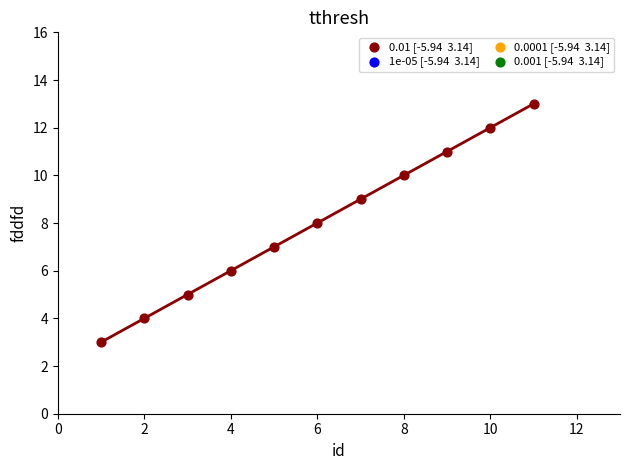

What is the range of X values (max minus min)?

10